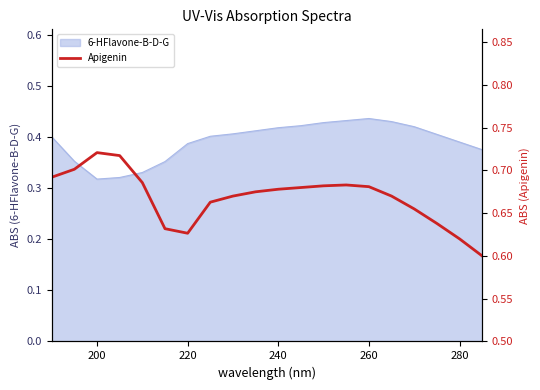

True or false: the data has more than 2 interior local peaks.

False